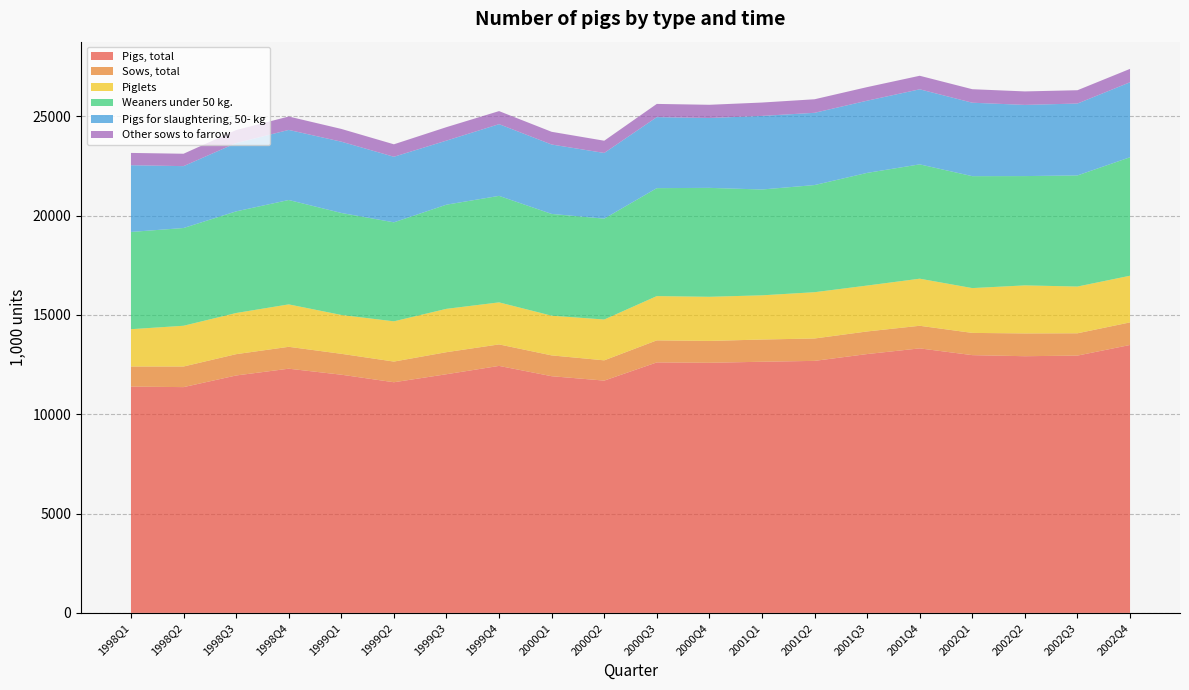

Reading left to right, list all the values displayed in this chart.

Pigs, total: 11392	11365	11951	12292	11990	11610	12014	12433	11914	11693	12609	12590	12642	12686	13029	13315	12975	12921	12952	13487
Sows, total: 1011	1038	1073	1102	1052	1041	1110	1082	1048	1020	1110	1100	1119	1127	1138	1138	1119	1147	1123	1137
Piglets: 1878	2051	2072	2136	1956	2026	2182	2116	1999	2055	2228	2222	2225	2330	2311	2370	2256	2418	2353	2348
Weaners under 50 kg.: 4895	4920	5116	5254	5134	4983	5243	5361	5122	5078	5434	5483	5327	5393	5671	5755	5634	5502	5593	5964
Pigs for slaughtering, 50- kg: 3359	3115	3438	3528	3588	3300	3225	3610	3494	3306	3574	3516	3704	3637	3634	3778	3697	3583	3619	3775
Other sows to farrow: 619	624	655	675	642	628	678	657	640	616	666	666	673	682	684	682	680	679	670	674